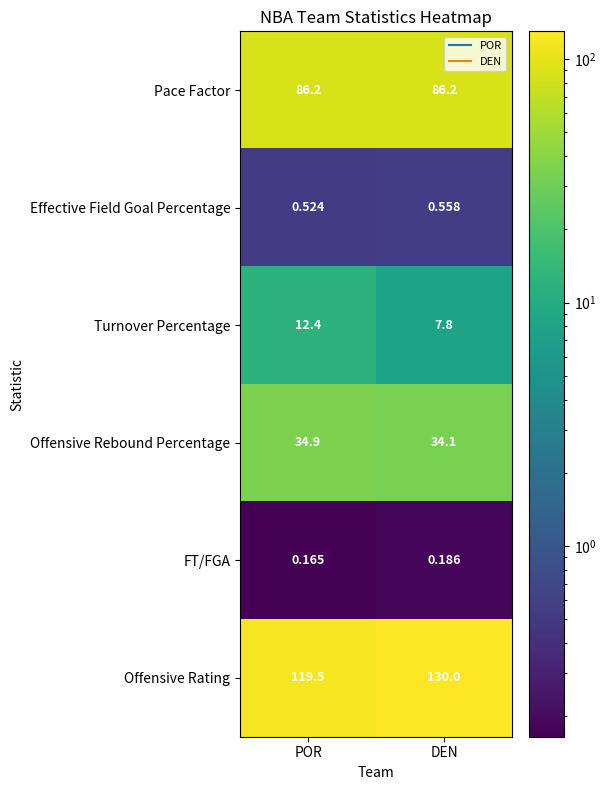

Which series changed the most between POR and DEN?

Offensive Rating